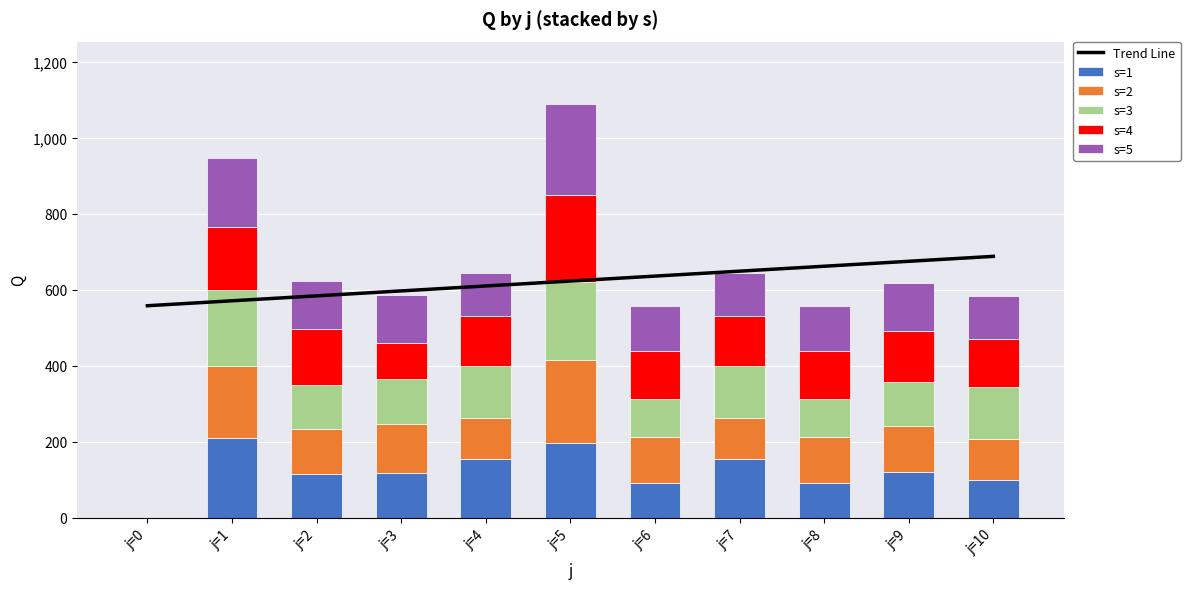

What is the value of the Trend Line bar at the 9th from the left?

661.4